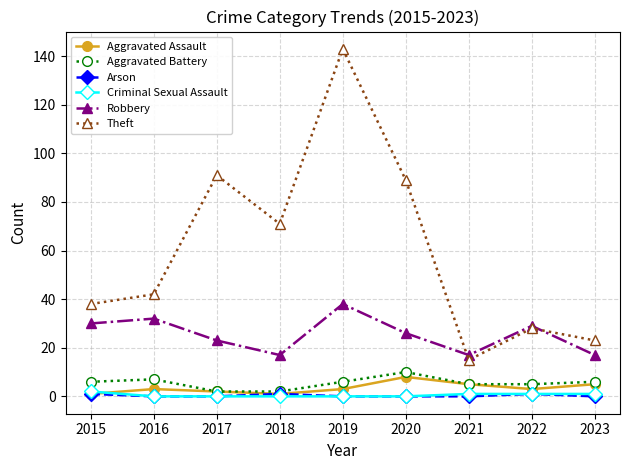

Reading left to right, extract all data points from this chart.

Aggravated Assault: 2015=1	2016=3	2017=2	2018=1	2019=3	2020=8	2021=5	2022=3	2023=5
Aggravated Battery: 2015=6	2016=7	2017=2	2018=2	2019=6	2020=10	2021=5	2022=5	2023=6
Arson: 2015=1	2016=0	2017=0	2018=1	2019=0	2020=0	2021=0	2022=1	2023=0
Criminal Sexual Assault: 2015=2	2016=0	2017=0	2018=0	2019=0	2020=0	2021=1	2022=1	2023=1
Robbery: 2015=30	2016=32	2017=23	2018=17	2019=38	2020=26	2021=17	2022=29	2023=17
Theft: 2015=38	2016=42	2017=91	2018=71	2019=143	2020=89	2021=15	2022=28	2023=23